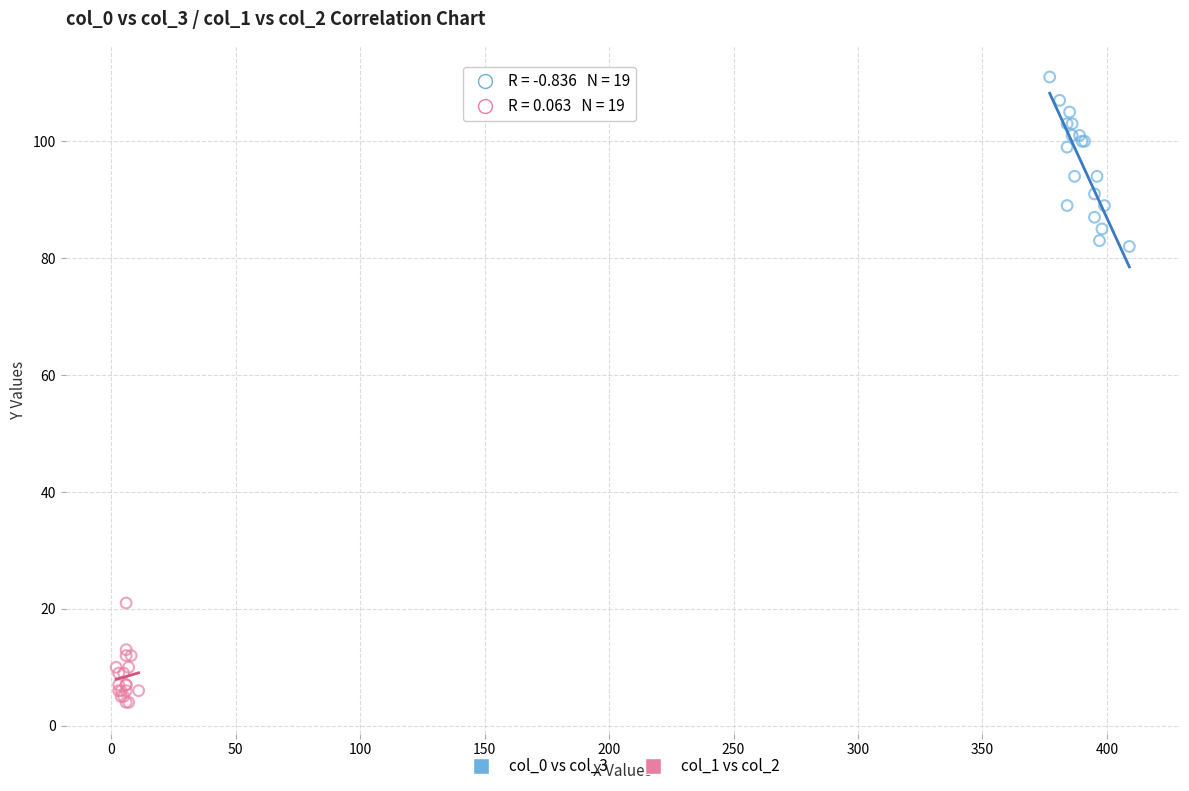

Which series contains the highest Y value?

col_0 vs col_3